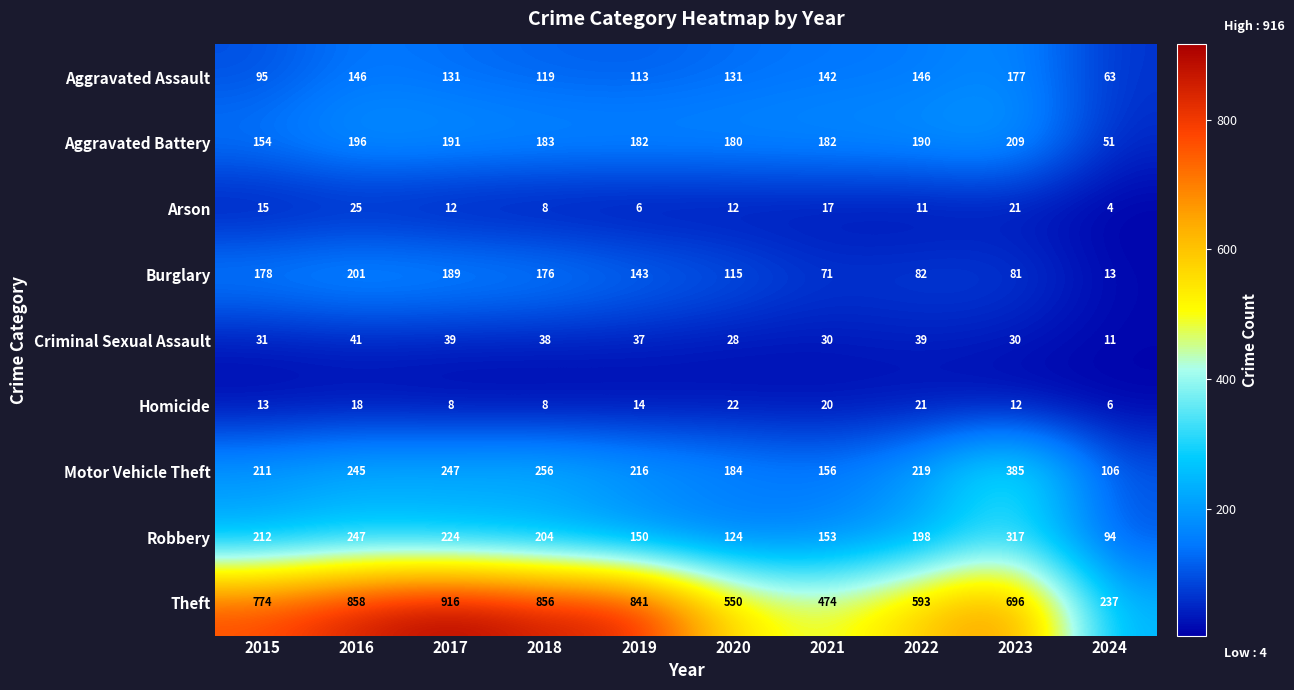

What is the average value of the Robbery series?

192